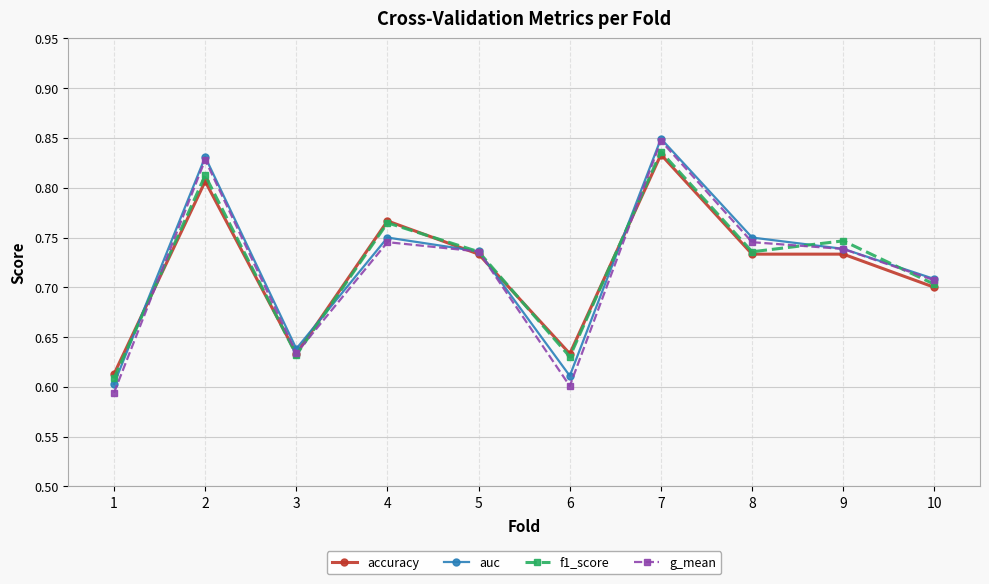

True or false: f1_score has more than 0 points higher than both neighbors.

True